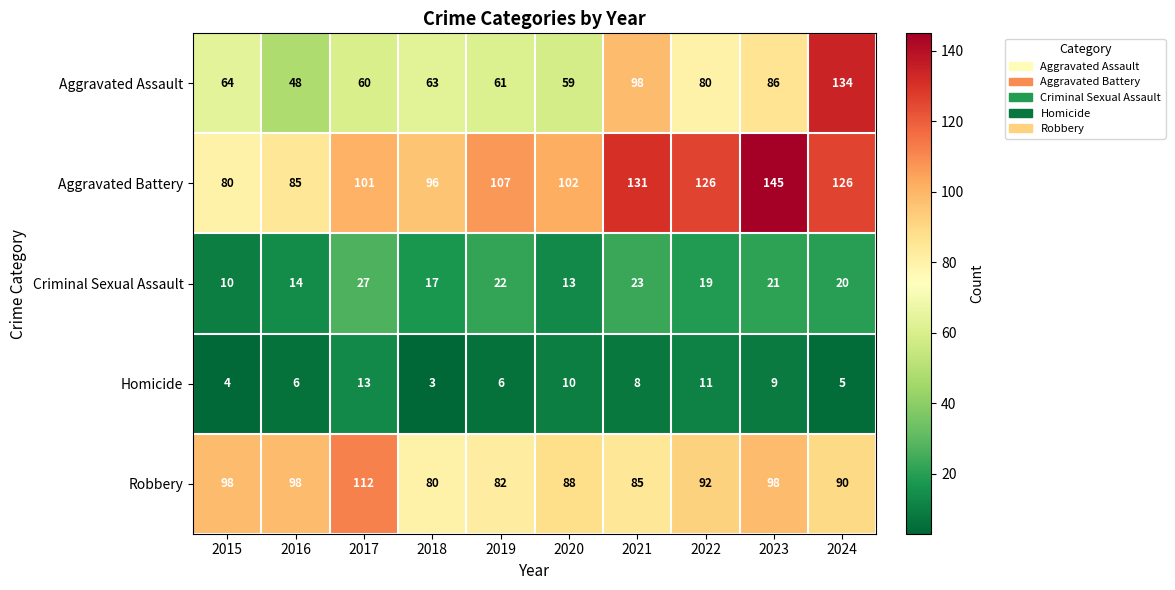

The Criminal Sexual Assault series shows 48 at 2017. True or false?

False